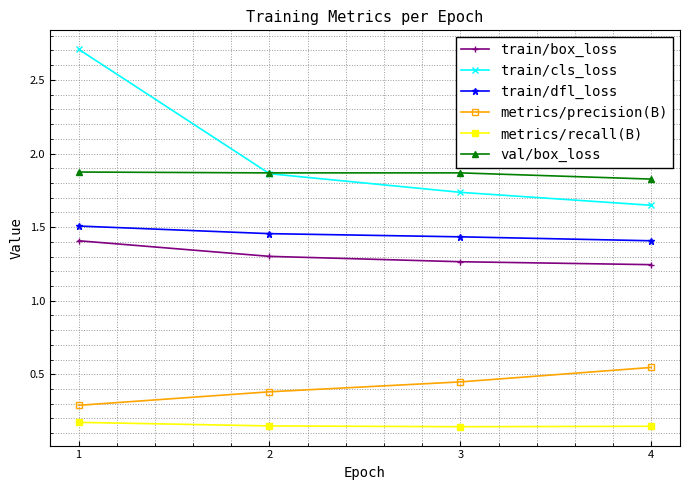

Where is metrics/precision(B) nearest to the value 0?

1